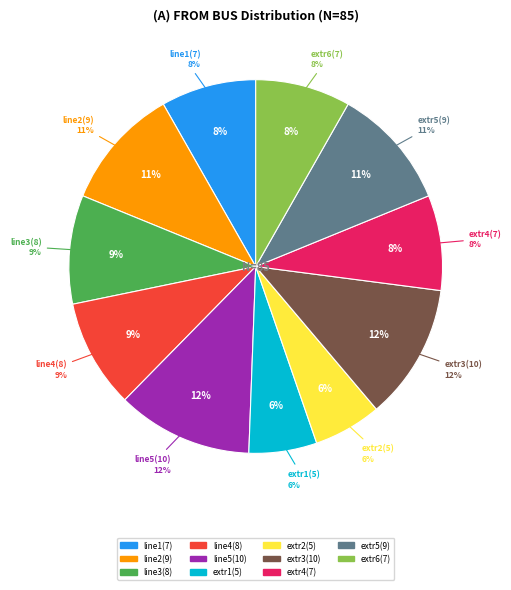

What percentage do extr2(5) and line3(8) together represent?

15.3%